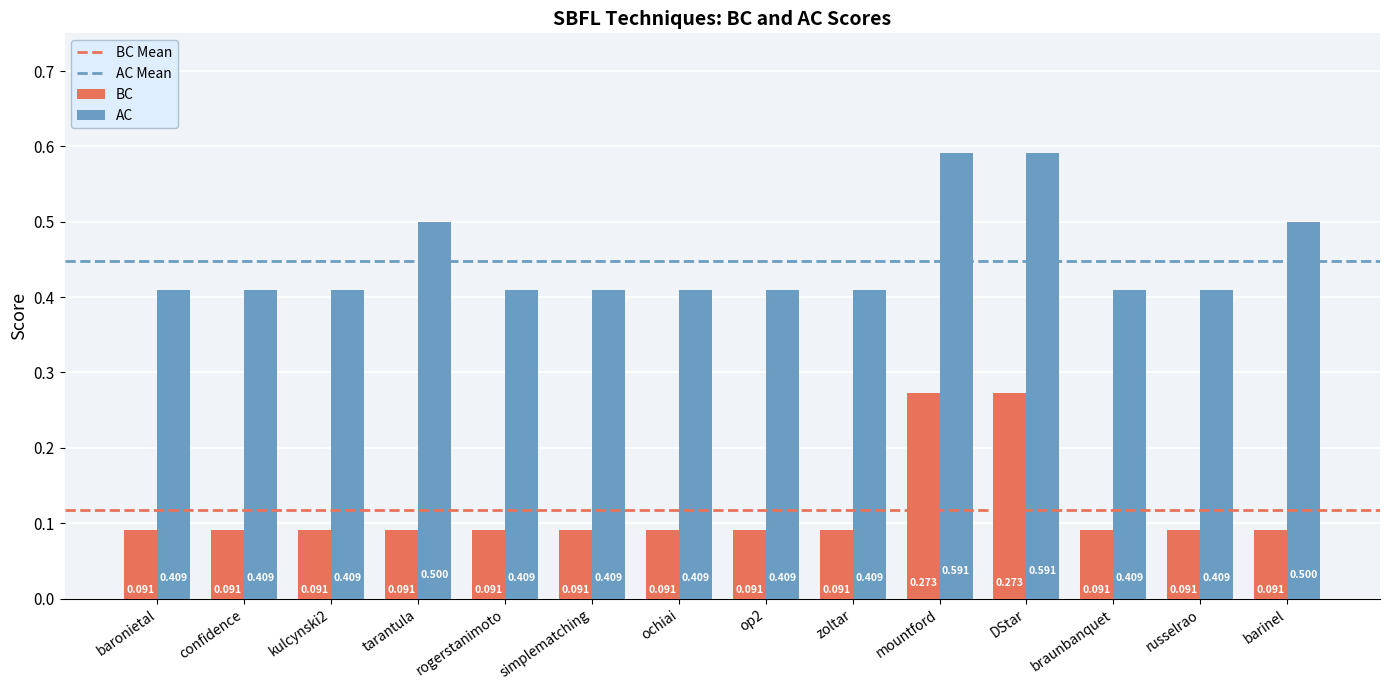

Rank the series by their maximum value, from highest to lowest.

AC, BC